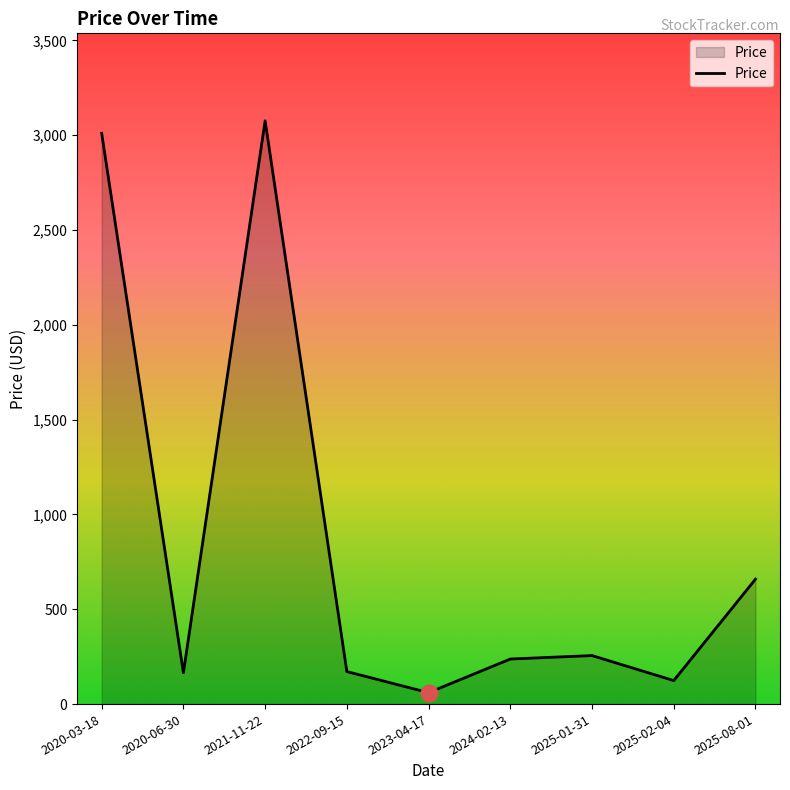

Does the chart display data point markers on the line(s)?

No